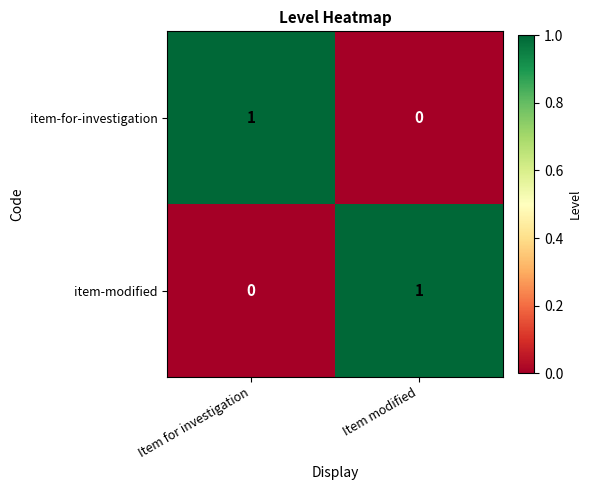

Where is item-modified nearest to the value 0?

Item for investigation